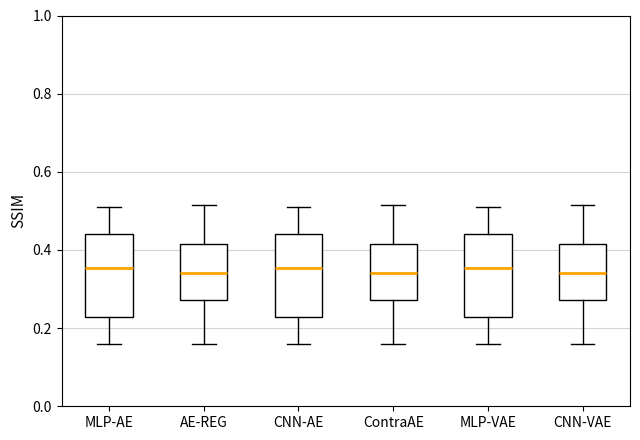

Reading left to right, transcribe this box plot: for each box, give where its median line is, the range the box spans, and where its two whiskers end, as read against the y-axis. The values are not printed on the chart, so give them approximately, as read against the axis.

MLP-AE: median 0.36, box 0.22 to 0.44, whiskers 0.16 to 0.50
AE-REG: median 0.34, box 0.28 to 0.42, whiskers 0.16 to 0.52
CNN-AE: median 0.36, box 0.22 to 0.44, whiskers 0.16 to 0.50
ContraAE: median 0.34, box 0.28 to 0.42, whiskers 0.16 to 0.52
MLP-VAE: median 0.36, box 0.22 to 0.44, whiskers 0.16 to 0.50
CNN-VAE: median 0.34, box 0.28 to 0.42, whiskers 0.16 to 0.52